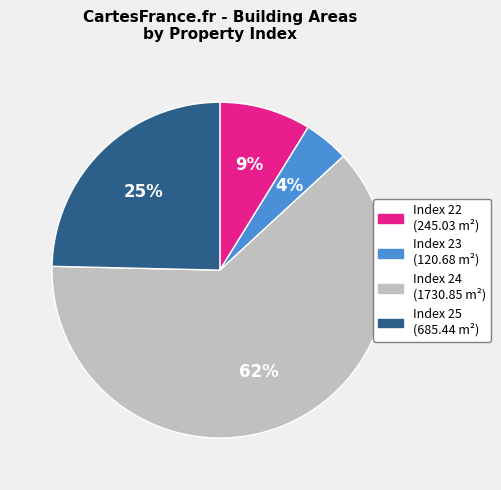

To the nearest percent, what is the average slice percentage?

25%